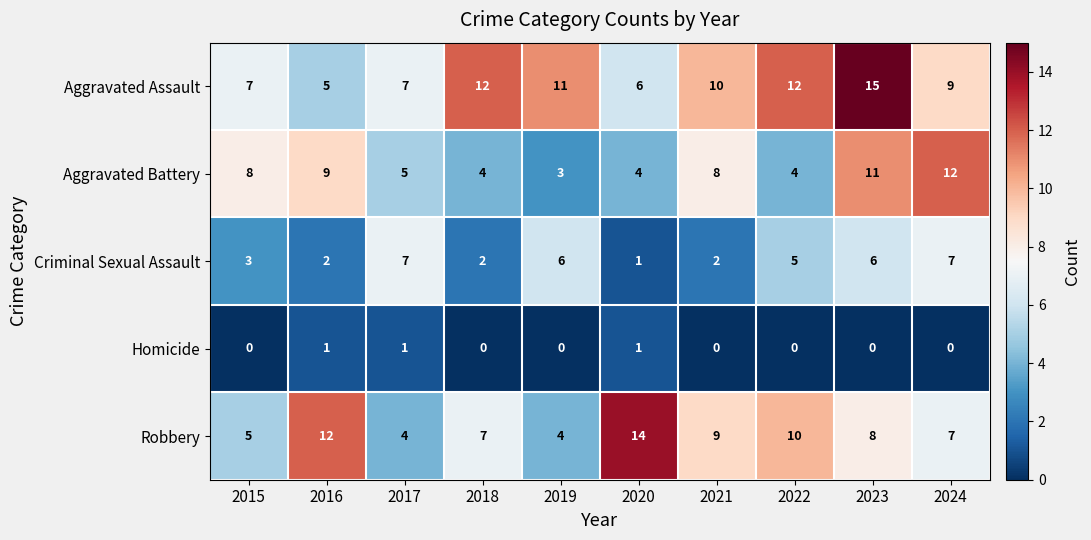

Rank the series at 2015 from highest to lowest value.

Aggravated Battery, Aggravated Assault, Robbery, Criminal Sexual Assault, Homicide